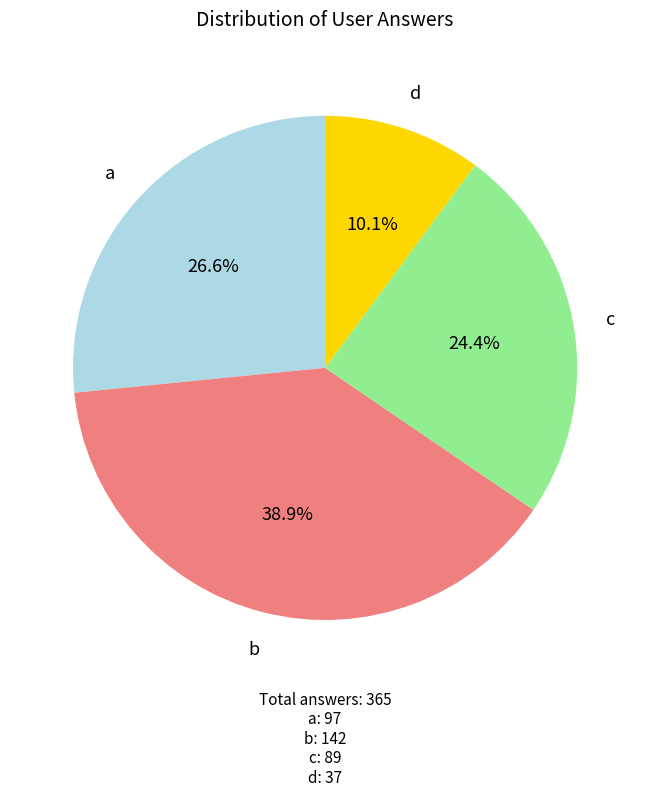

Is there any slice that represents more than half of the pie?

No